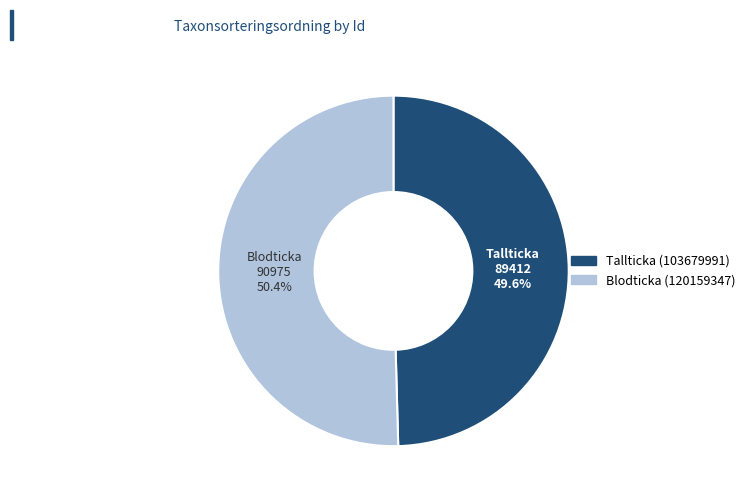

Is Tallticka (103679991) the majority of the pie?

No